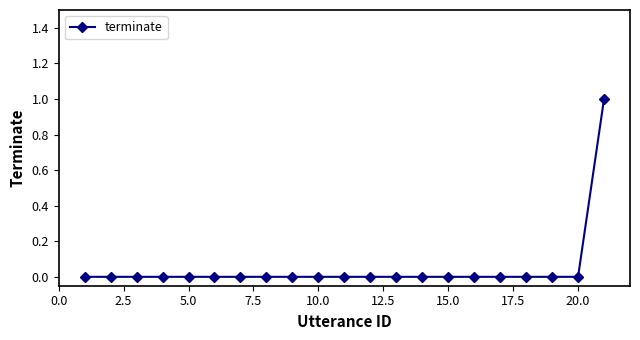

Reading right to left, extract all data points from this chart.

1	0	0	0	0	0	0	0	0	0	0	0	0	0	0	0	0	0	0	0	0